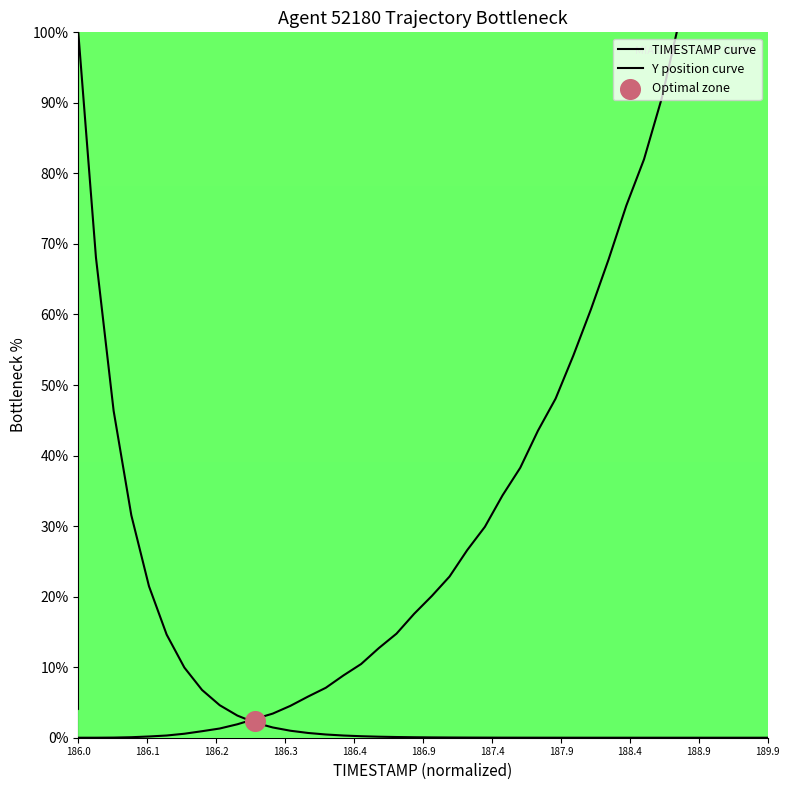

Is the value of TIMESTAMP curve at 14 greater than the value of Y position curve at 34?

No